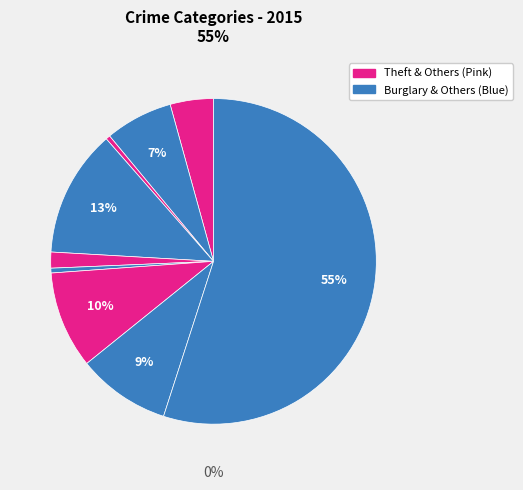

How many slices are in this pie chart?

9